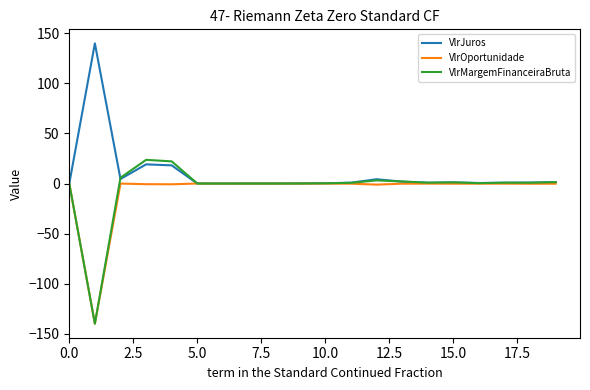

Which series has the widest spread of values?

VlrMargemFinanceiraBruta